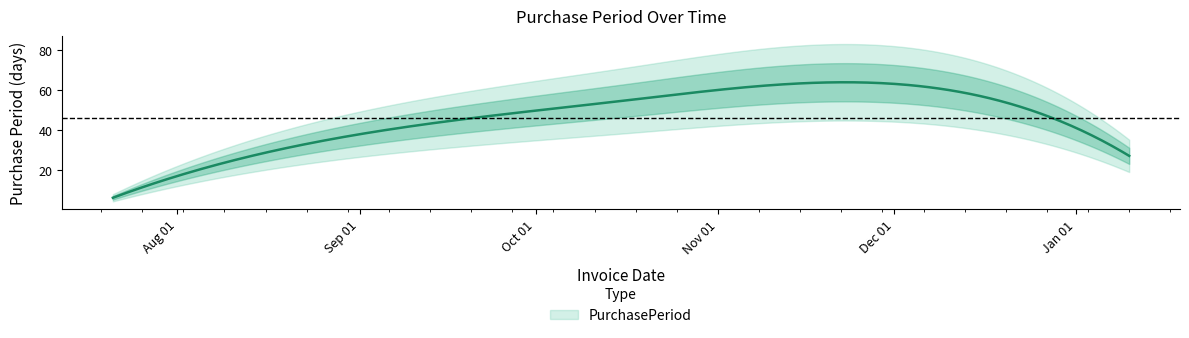

How many lines are shown in the chart?

1